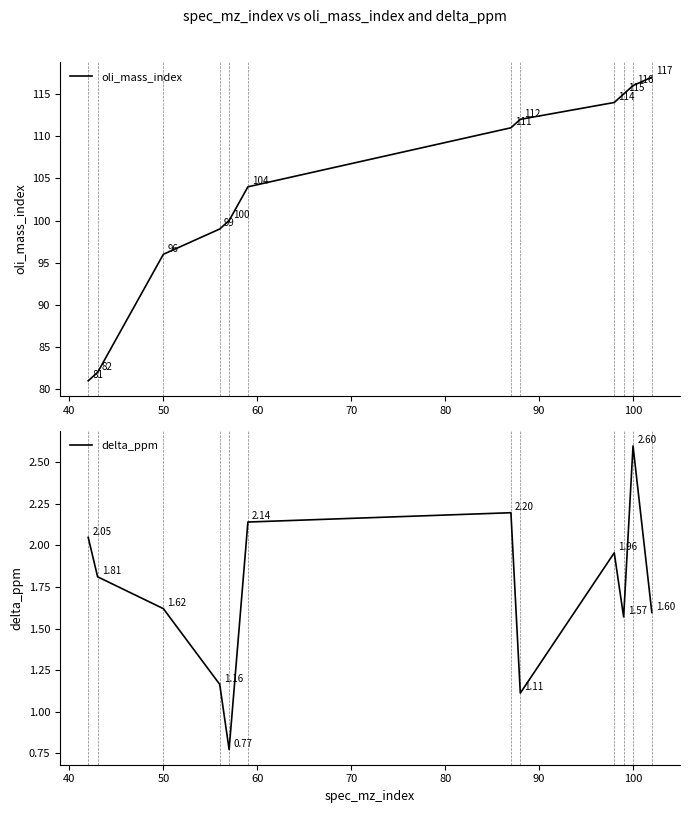

Reading right to left, what are all the values shown in this chart?

oli_mass_index: 117.0	116.0	115.0	114.0	112.0	111.0	104.0	100.0	99.0	96.0	82.0	81.0
delta_ppm: 1.6	2.6	1.6	2.0	1.1	2.2	2.1	0.8	1.2	1.6	1.8	2.0